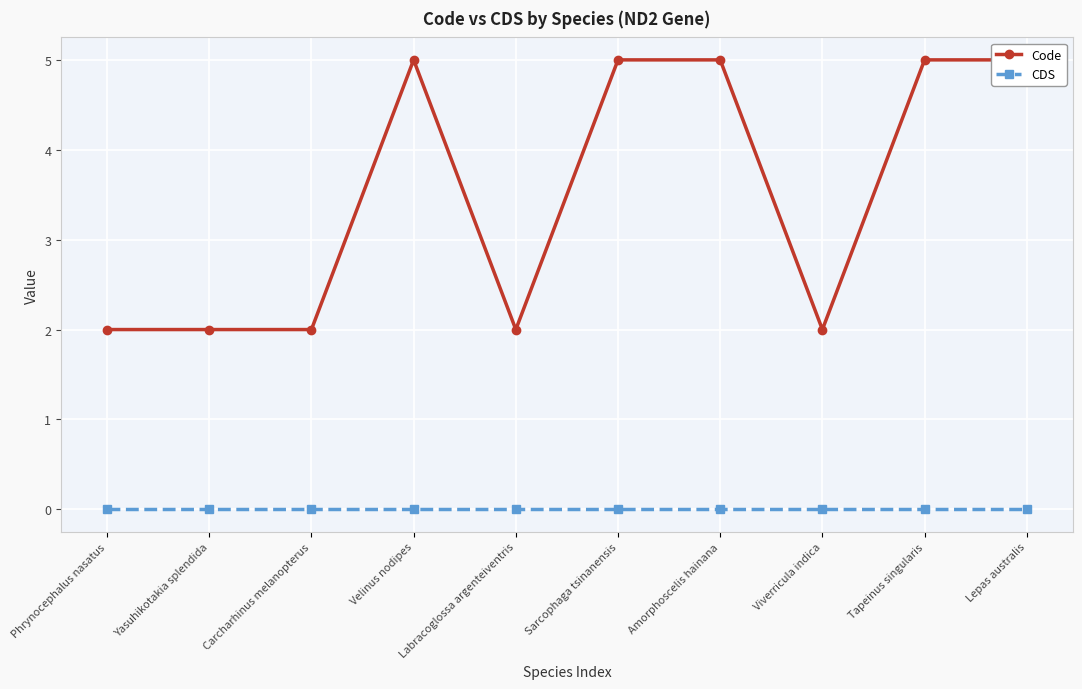

Between Labracoglossa argenteiventris and Yasuhikotakia splendida, which is larger?

Labracoglossa argenteiventris